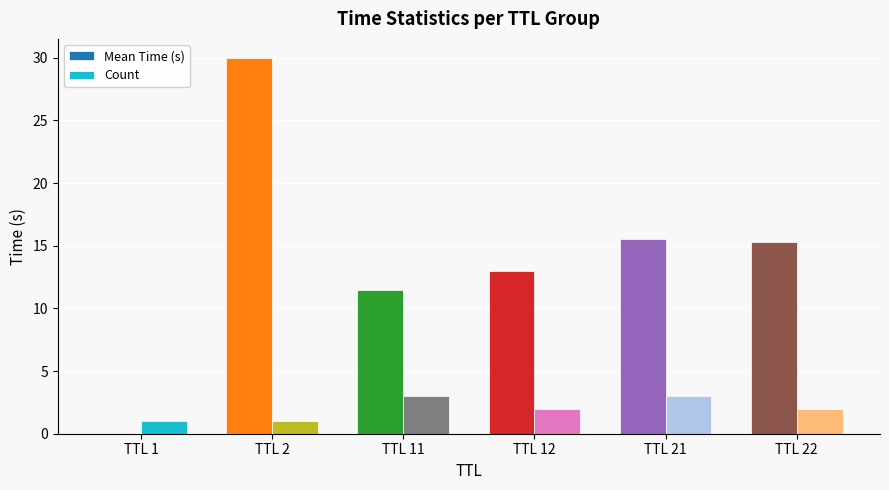

At which category is the sum across all series the highest?

TTL 2